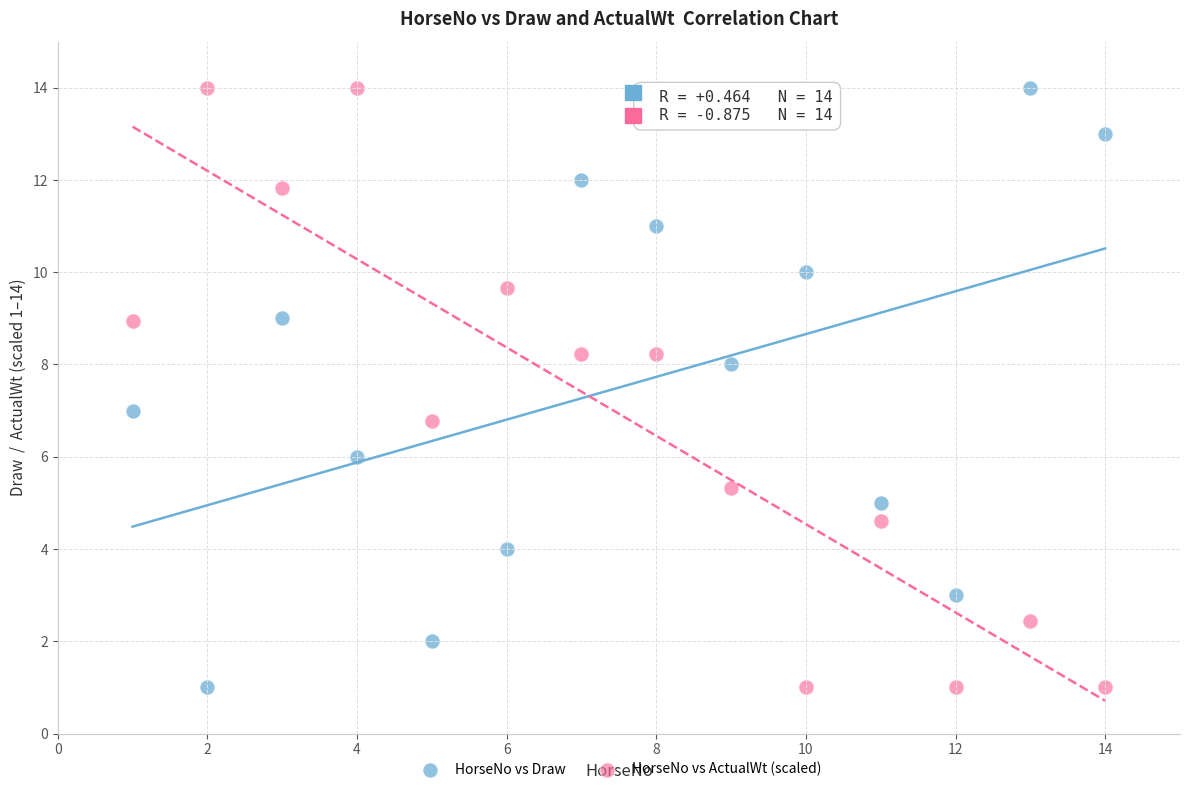

What is the X range (max minus min) for the scatter plot?

13.0